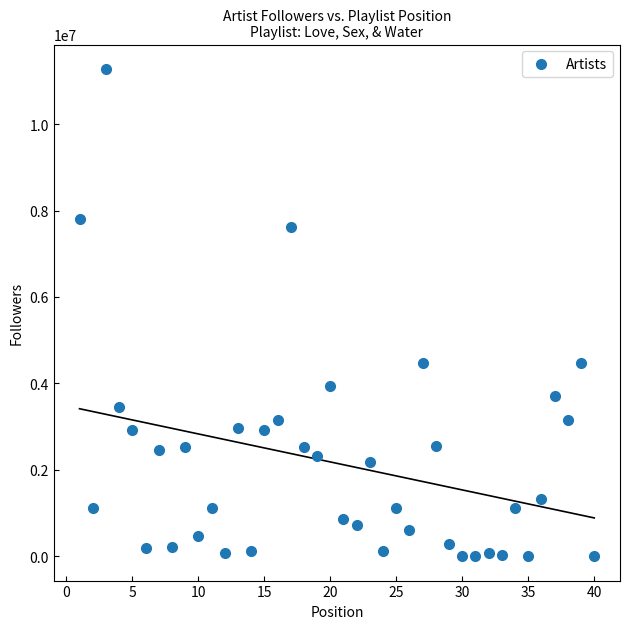

What is the range of Y values (max minus min)?

11278745